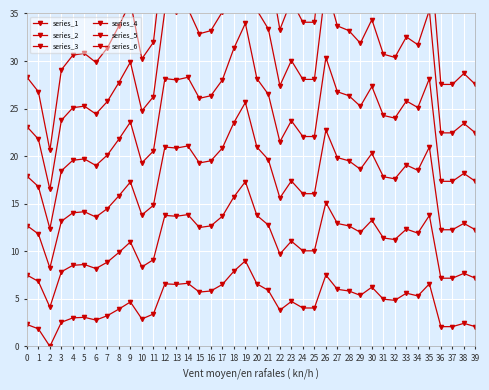

How many interior local peaks does the series_5 series have?

11